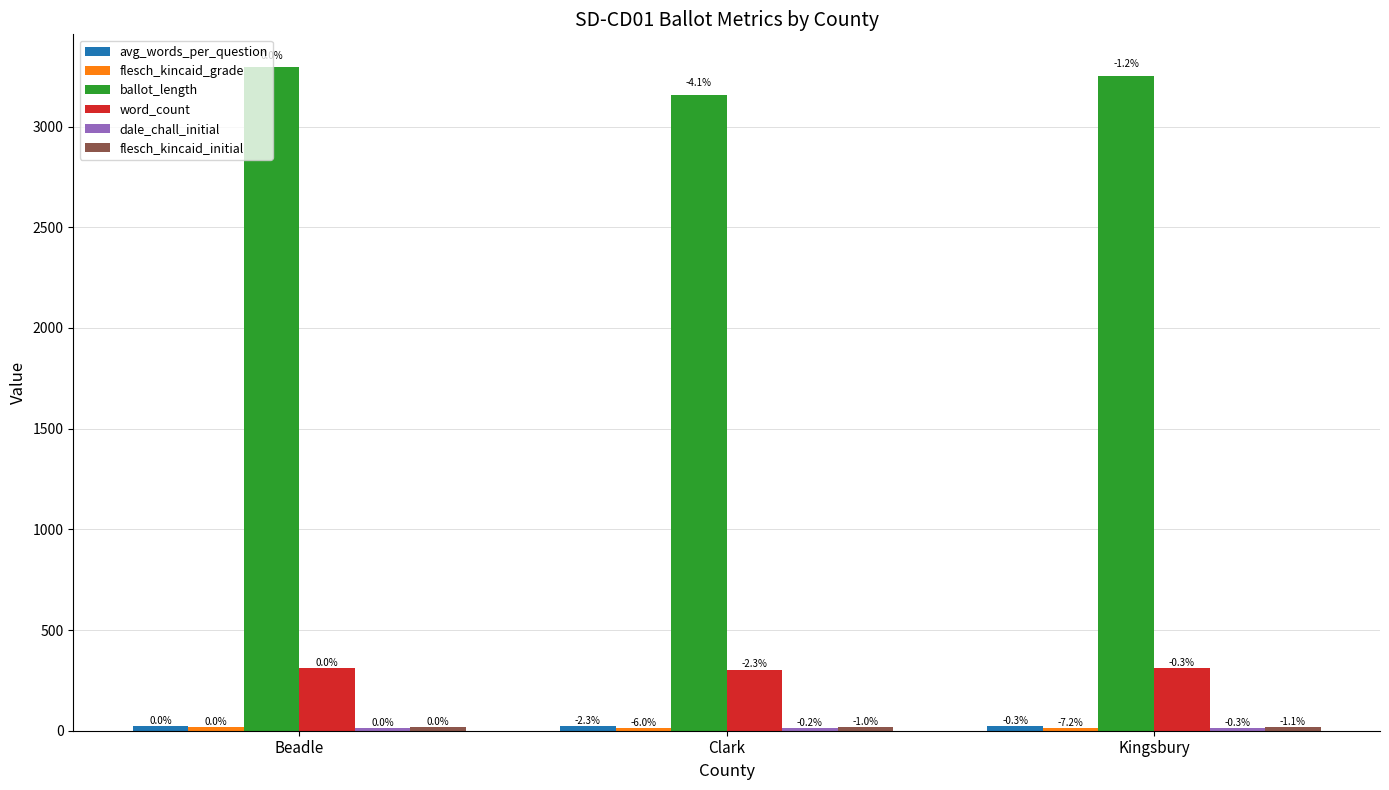

Is the value of flesch_kincaid_grade at Beadle greater than the value of word_count at Clark?

No